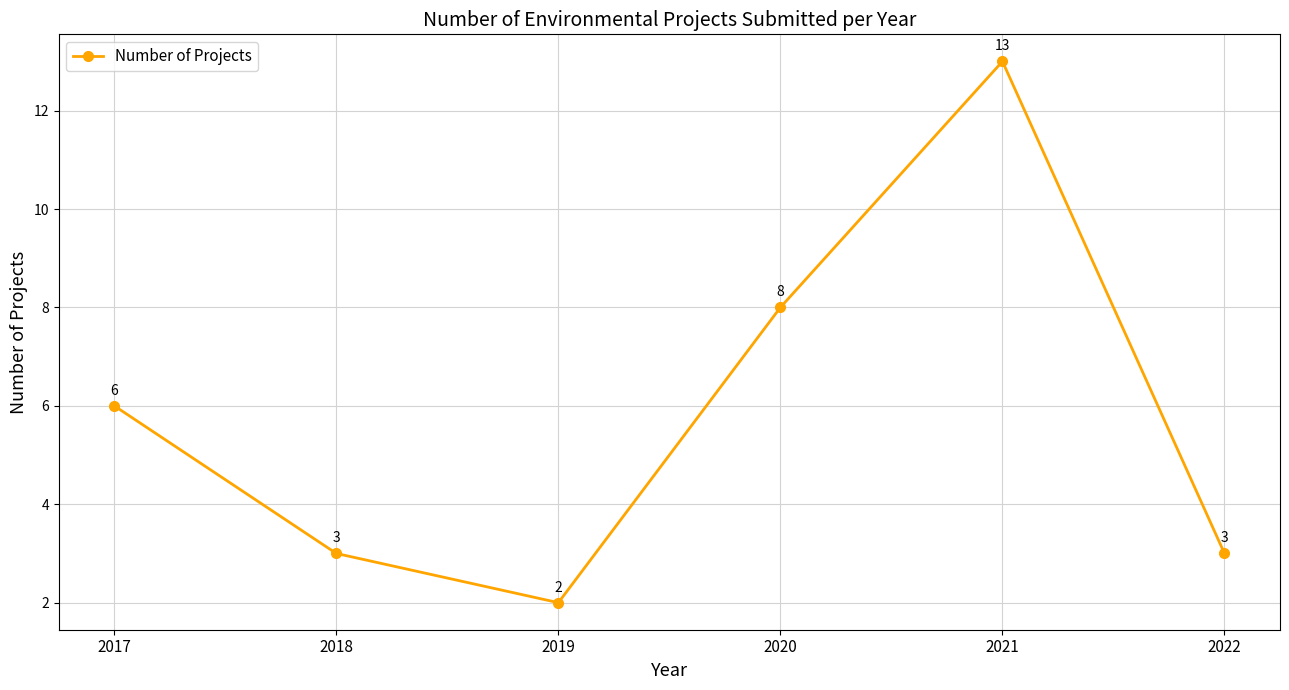

Reading left to right, list all the values displayed in this chart.

2017=6	2018=3	2019=2	2020=8	2021=13	2022=3